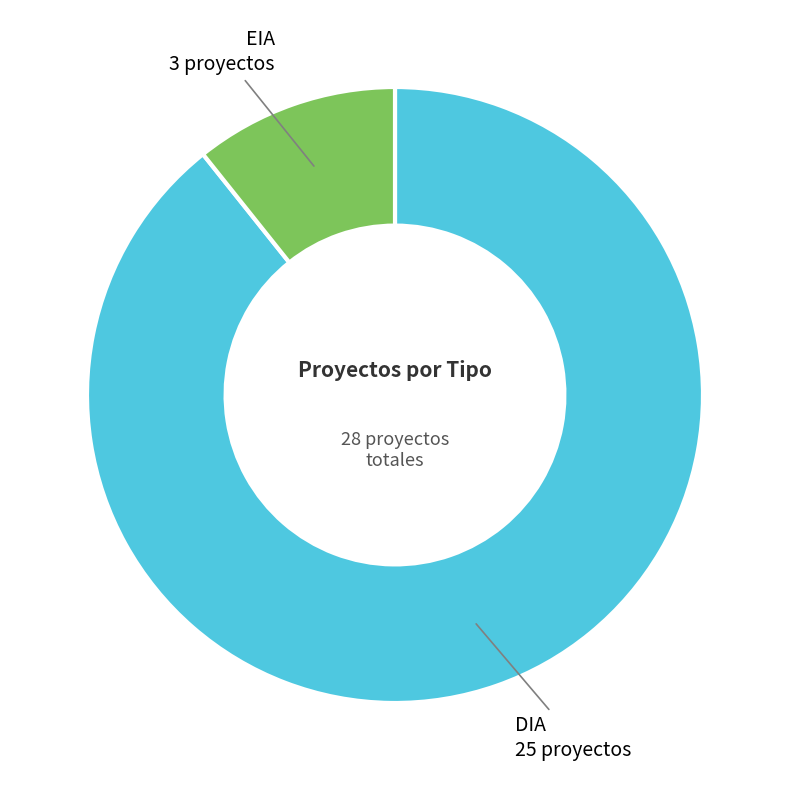

Is there any slice that represents more than half of the pie?

Yes